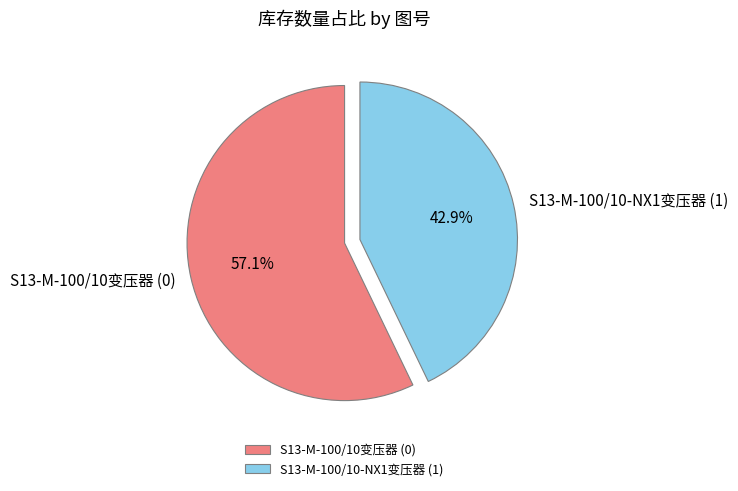

Between S13-M-100/10-NX1变压器 (1) and S13-M-100/10变压器 (0), which is larger?

S13-M-100/10变压器 (0)